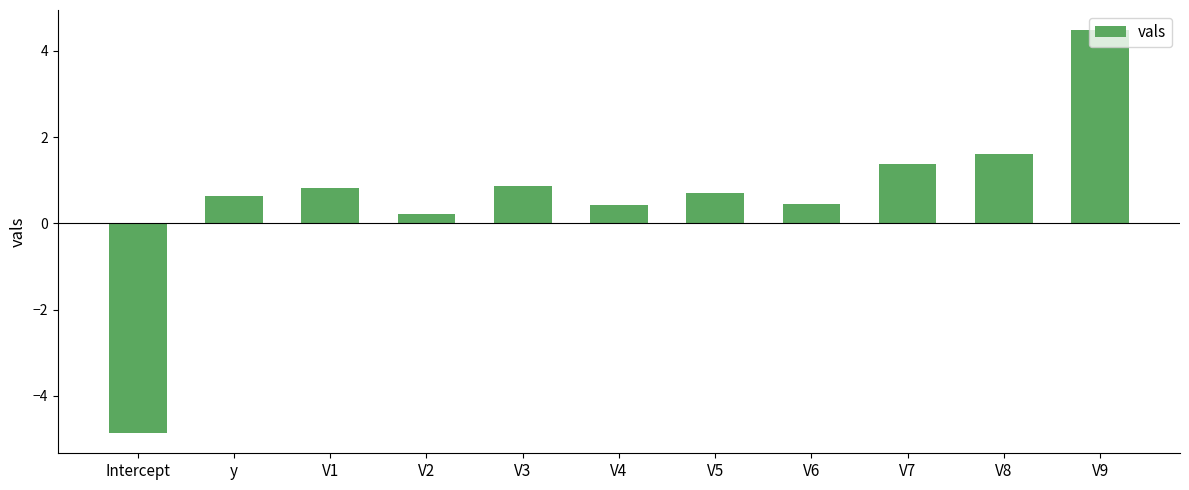

What is the maximum value shown in the chart?

4.5